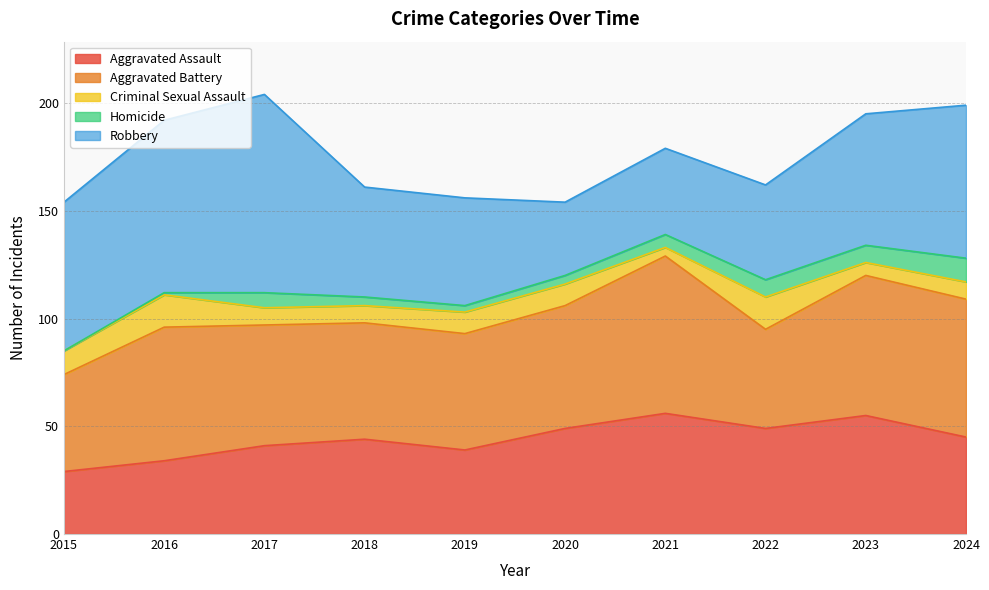

List the labels in order of Robbery value, largest first.

2017, 2016, 2024, 2015, 2023, 2018, 2019, 2022, 2021, 2020